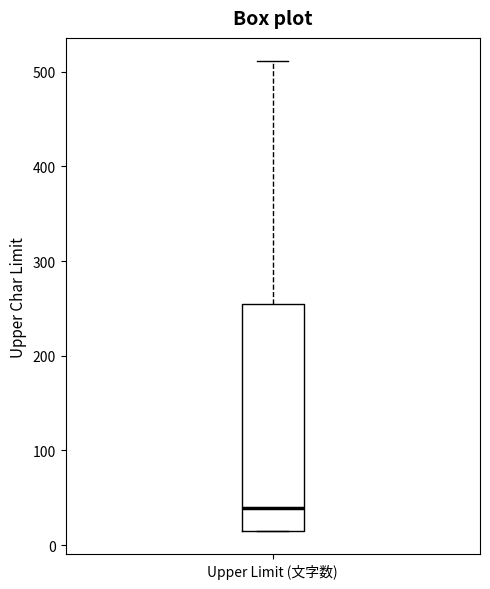

Read this box plot against the y-axis: the position of the median line, the range covered by the box, and the ends of both whiskers. The values are not printed on the chart, so give them approximately, as read against the axis.

median 40, box 20 to 260, whiskers 20 to 510